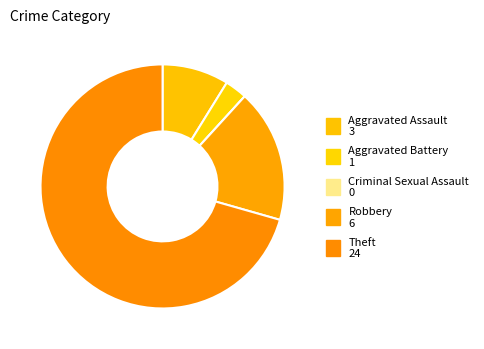

Do Criminal Sexual Assault and Robbery together represent more than half of the pie?

No